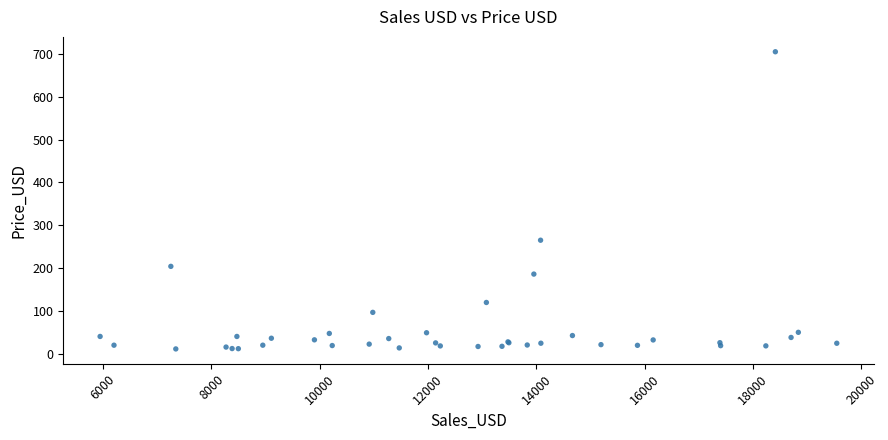

What Y value in the scatter plot is closest to 358?

265.1